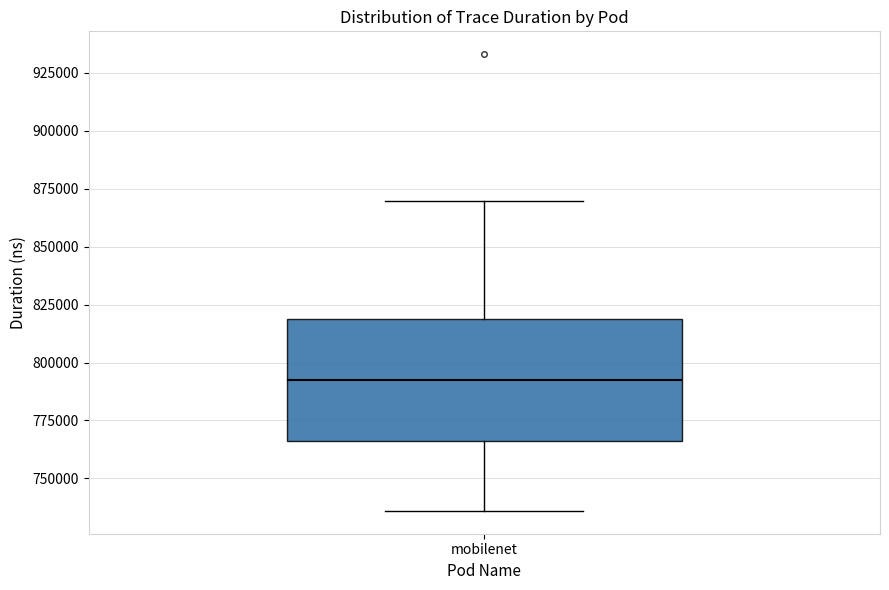

Where is the upper edge of the box for mobilenet on the y-axis? The values are not printed on the chart, so give them approximately, as read against the axis.

820000